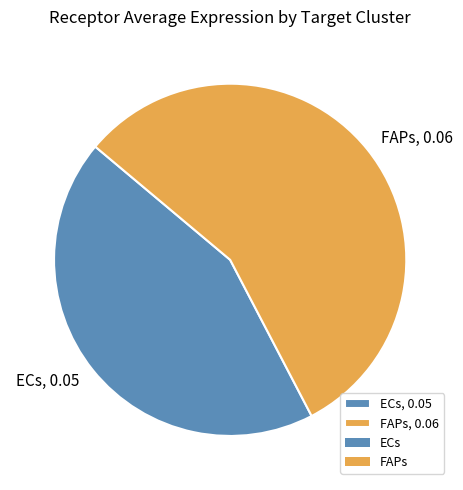

Between FAPs and ECs, which is larger?

FAPs